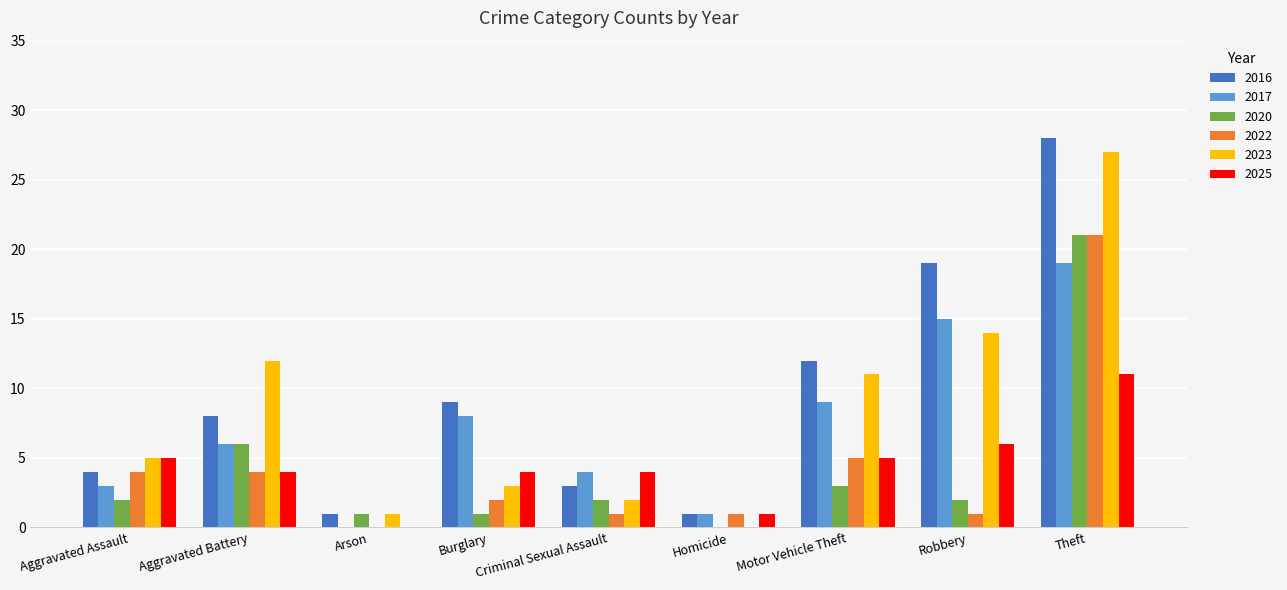

The value of 2017 at Robbery is 15. True or false?

True